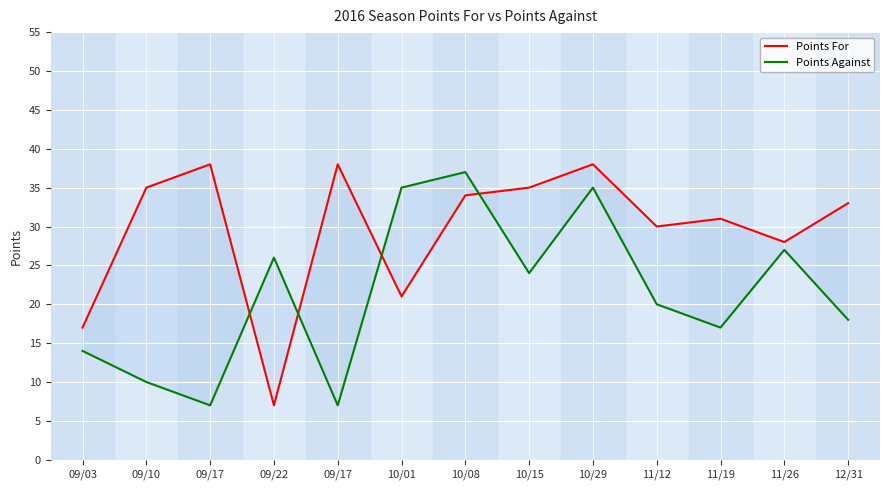

How many values in the Points Against series exceed 20?

6